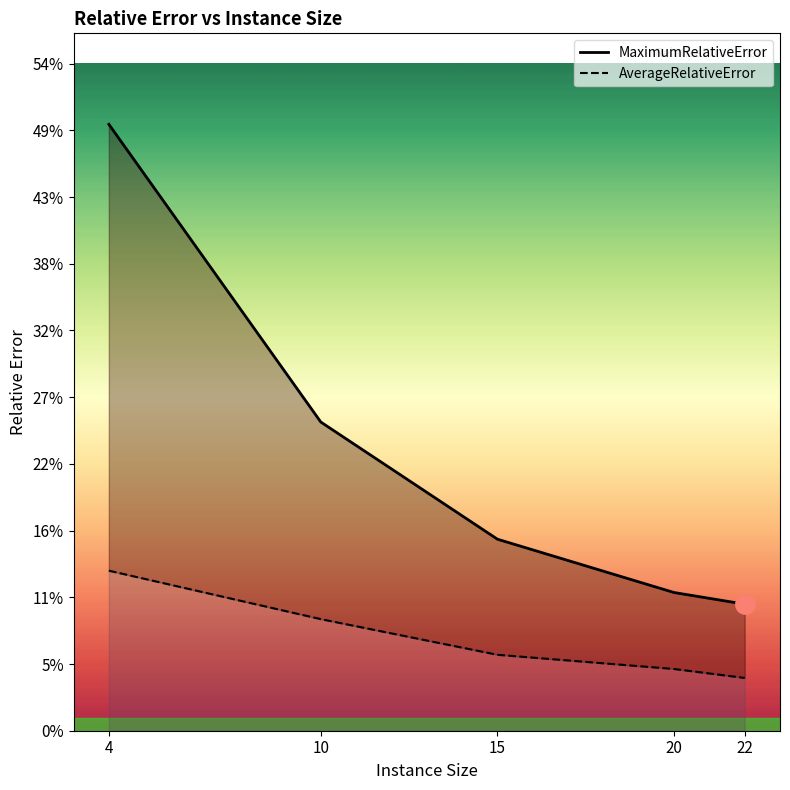

Between 10 and 20, which series saw the biggest shift?

MaximumRelativeError